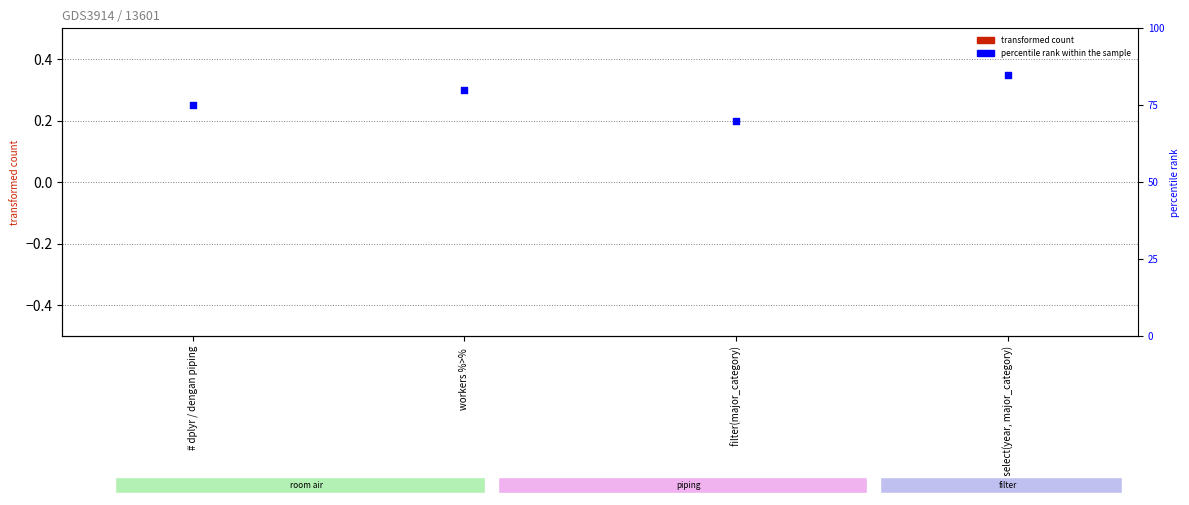

Which series reaches the minimum Y coordinate?

col_0